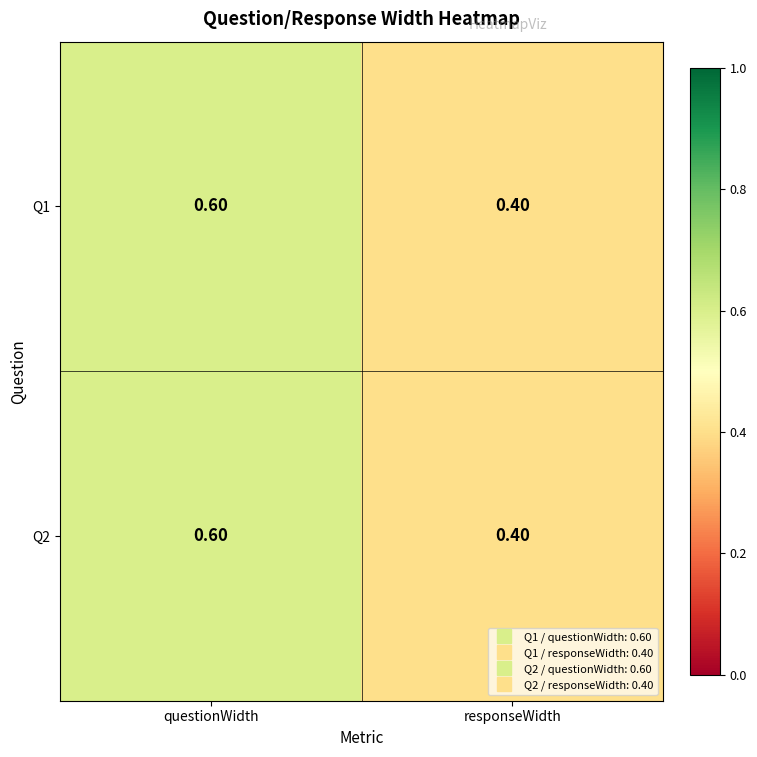

What is the total value across all series at questionWidth?

1.2